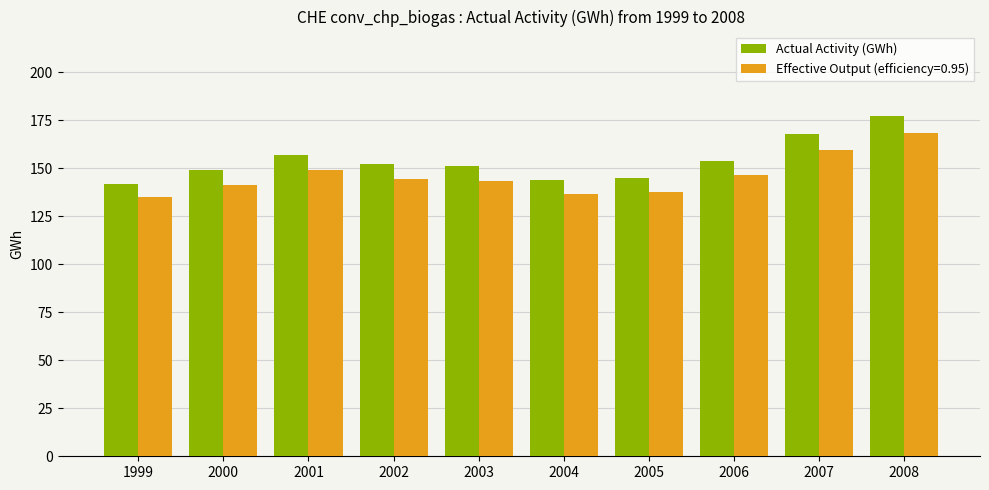

Which series changed the most between 2003 and 2007?

Actual Activity (GWh)